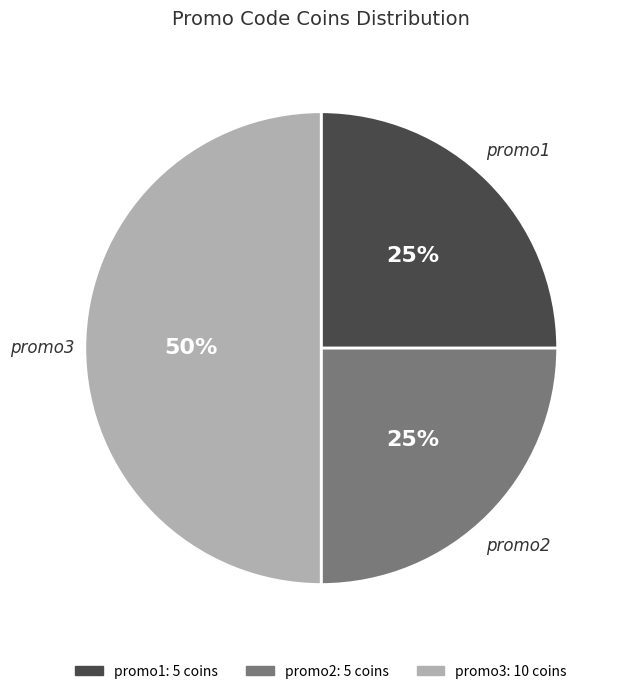

Does promo2 account for over 50% of the chart?

No